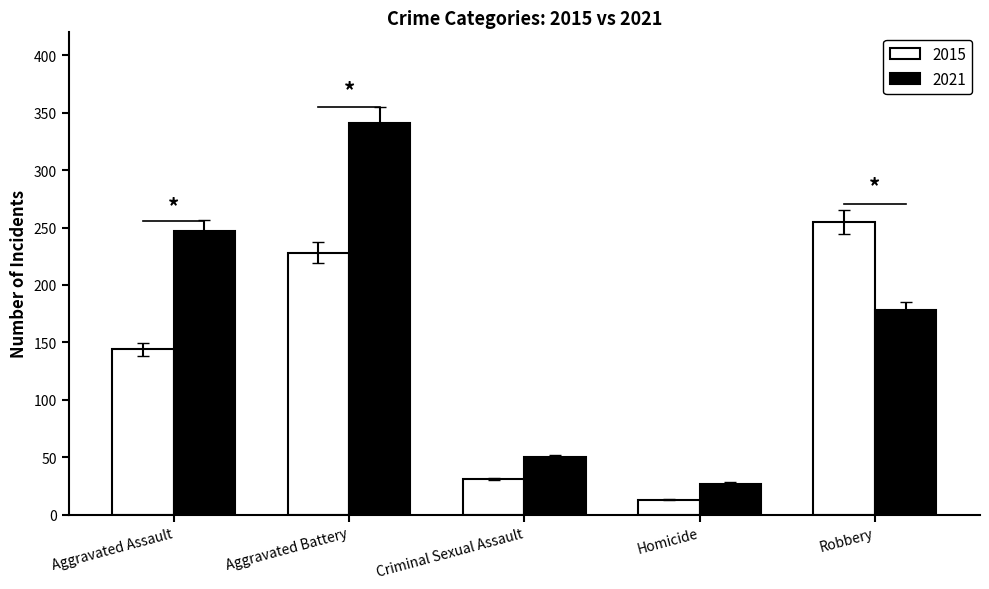

Reading right to left, what are all the values shown in this chart?

2015: Robbery=255	Homicide=13	Criminal Sexual Assault=31	Aggravated Battery=228	Aggravated Assault=144
2021: Robbery=178	Homicide=27	Criminal Sexual Assault=50	Aggravated Battery=341	Aggravated Assault=247